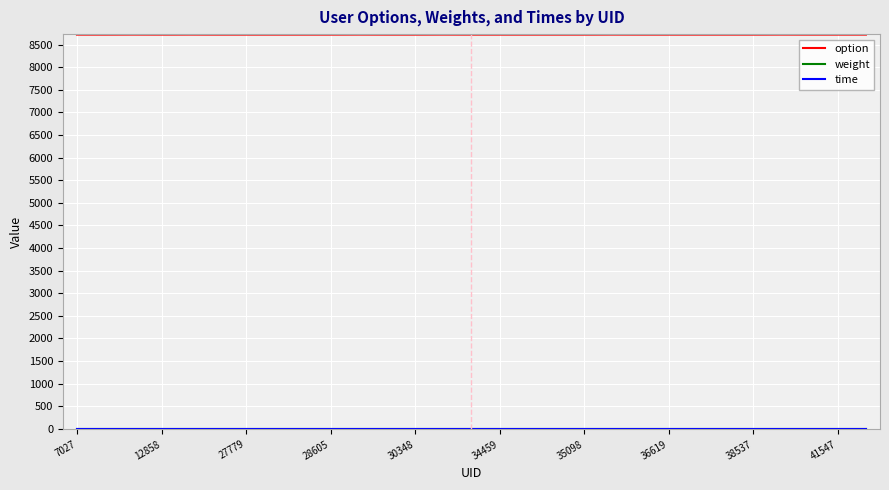

Which series has the largest total across all categories?

option